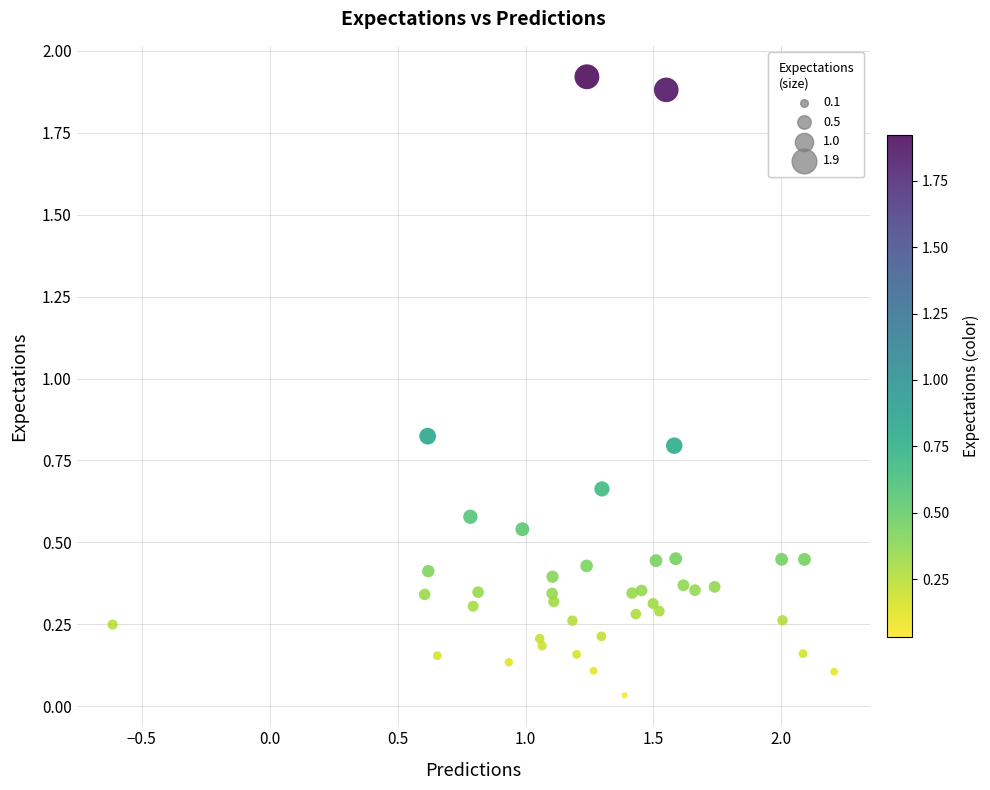

What is the range of X values (max minus min)?

2.8